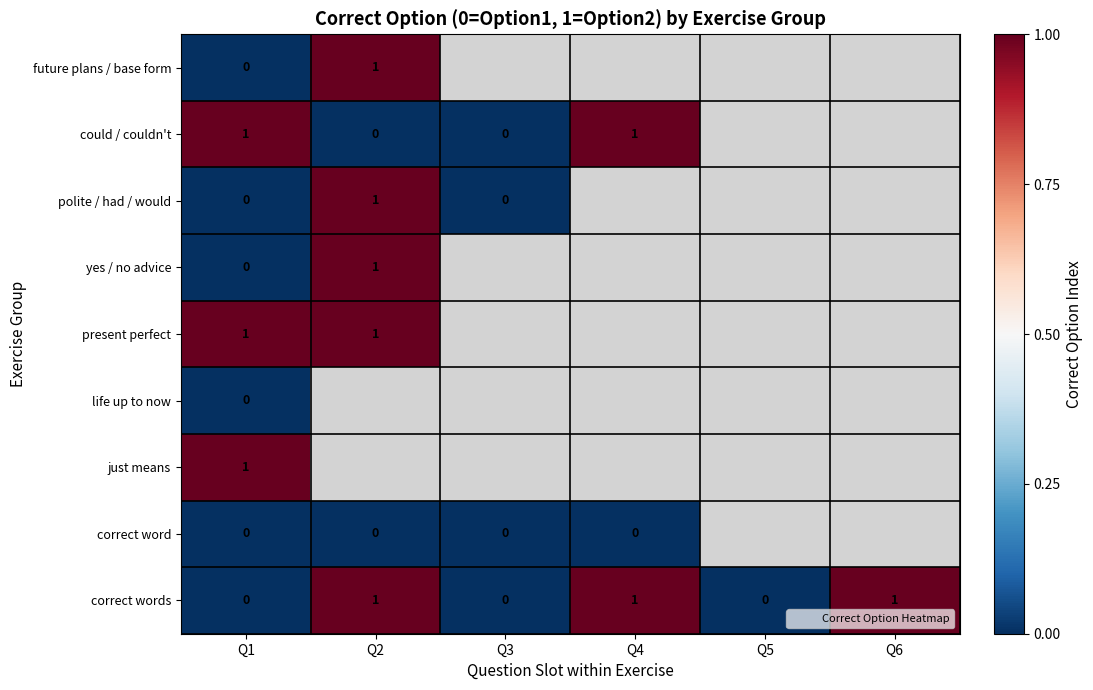

Where is just means nearest to the value 1?

Q1